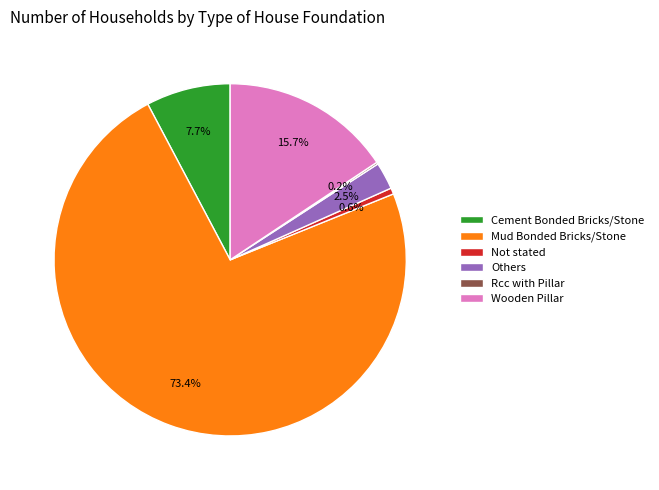

To the nearest percent, what is the combined percentage of Cement Bonded Bricks/Stone and Others?

10%